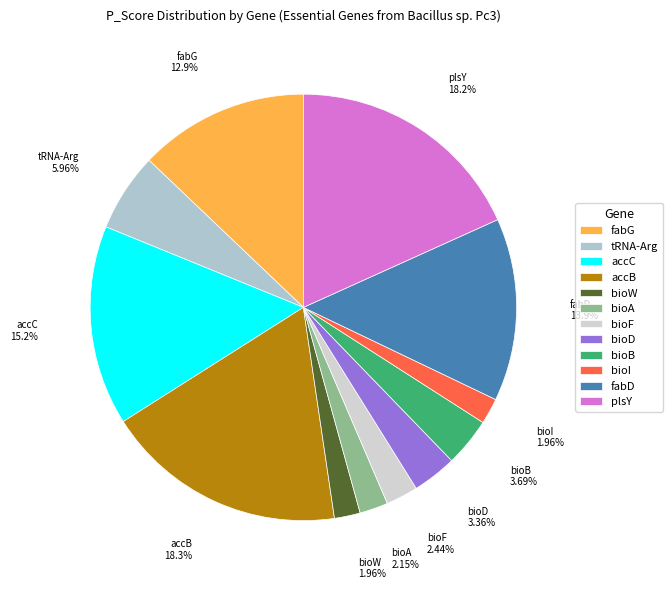

Which has a higher value, tRNA-Arg or accC?

accC